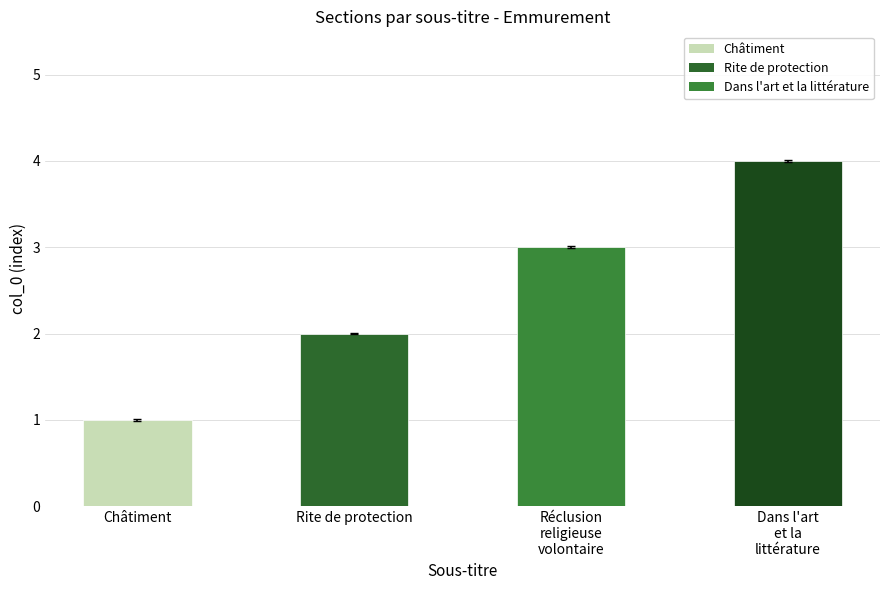

List the labels in order of value, largest first.

Dans l'art
et la
littérature, Réclusion
religieuse
volontaire, Rite de protection, Châtiment